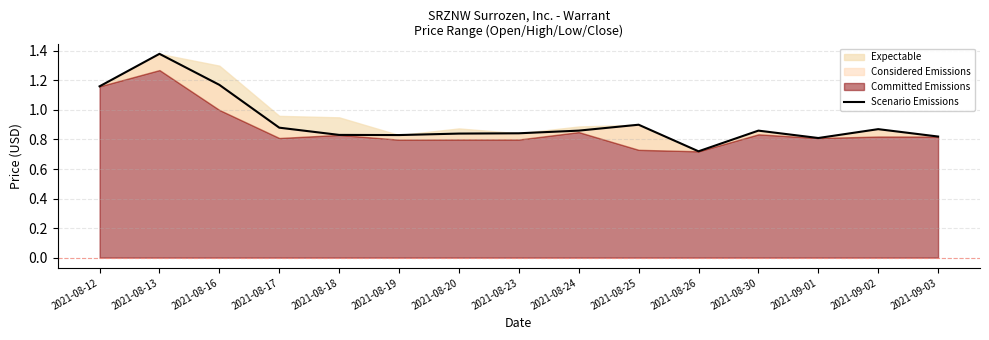

Rank the categories by value from lowest to highest.

2021-08-26, 2021-09-01, 2021-09-03, 2021-08-19, 2021-08-18, 2021-08-20, 2021-08-23, 2021-08-24, 2021-08-30, 2021-09-02, 2021-08-17, 2021-08-25, 2021-08-12, 2021-08-16, 2021-08-13